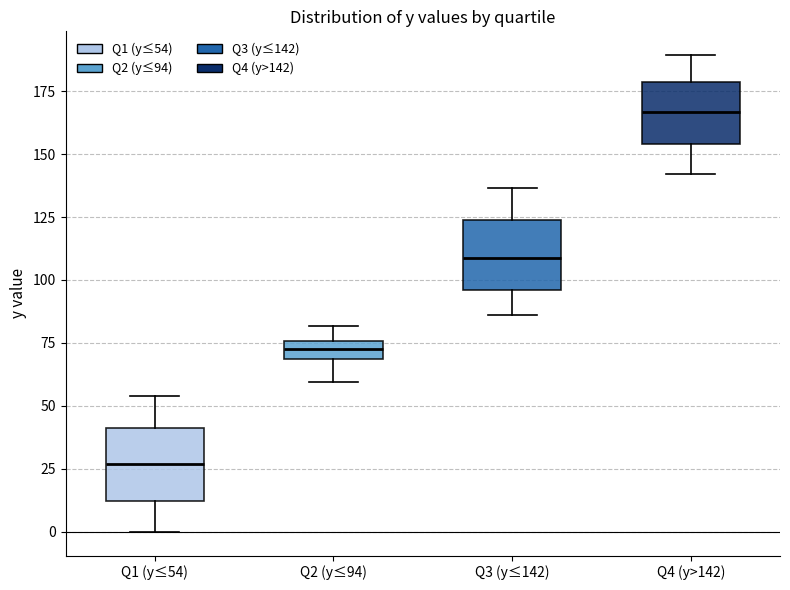

Where does the upper whisker of the box for Q1 (y≤54) end on the y-axis? The values are not printed on the chart, so give them approximately, as read against the axis.

55